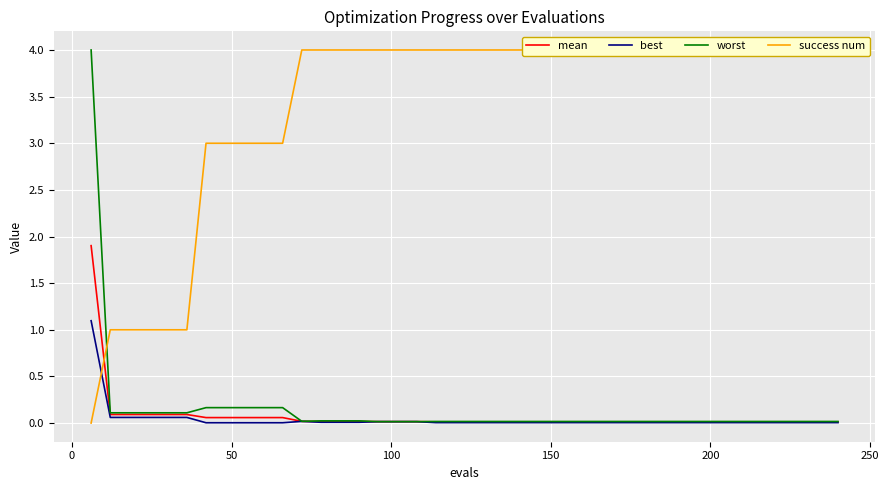

Rank the series by their maximum value, from highest to lowest.

success num, worst, mean, best